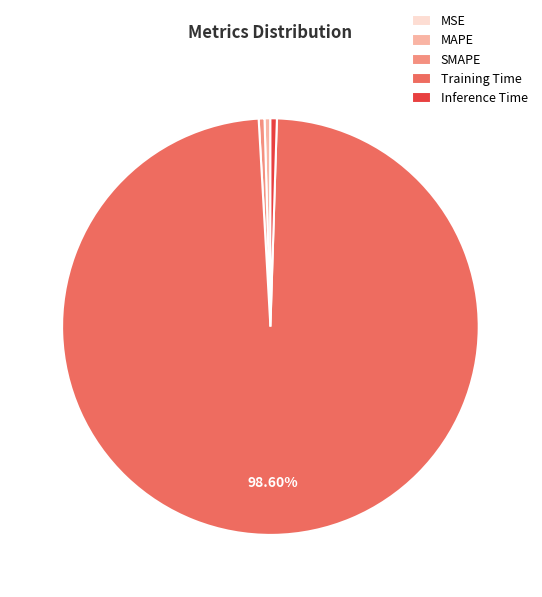

To the nearest percent, what is the difference between the largest and smallest slice percentages?

99%